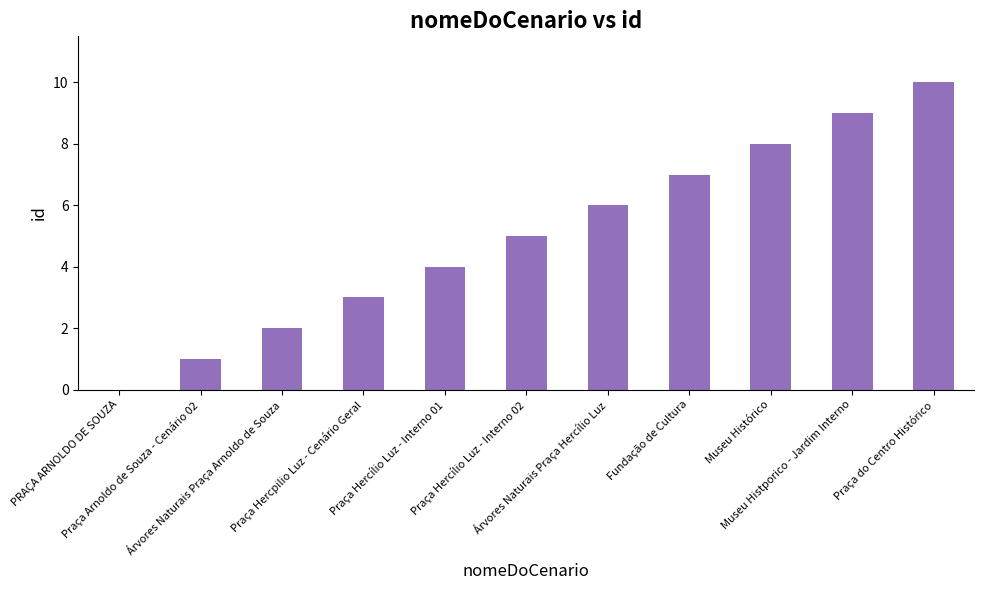

What is the sum of all values?

55